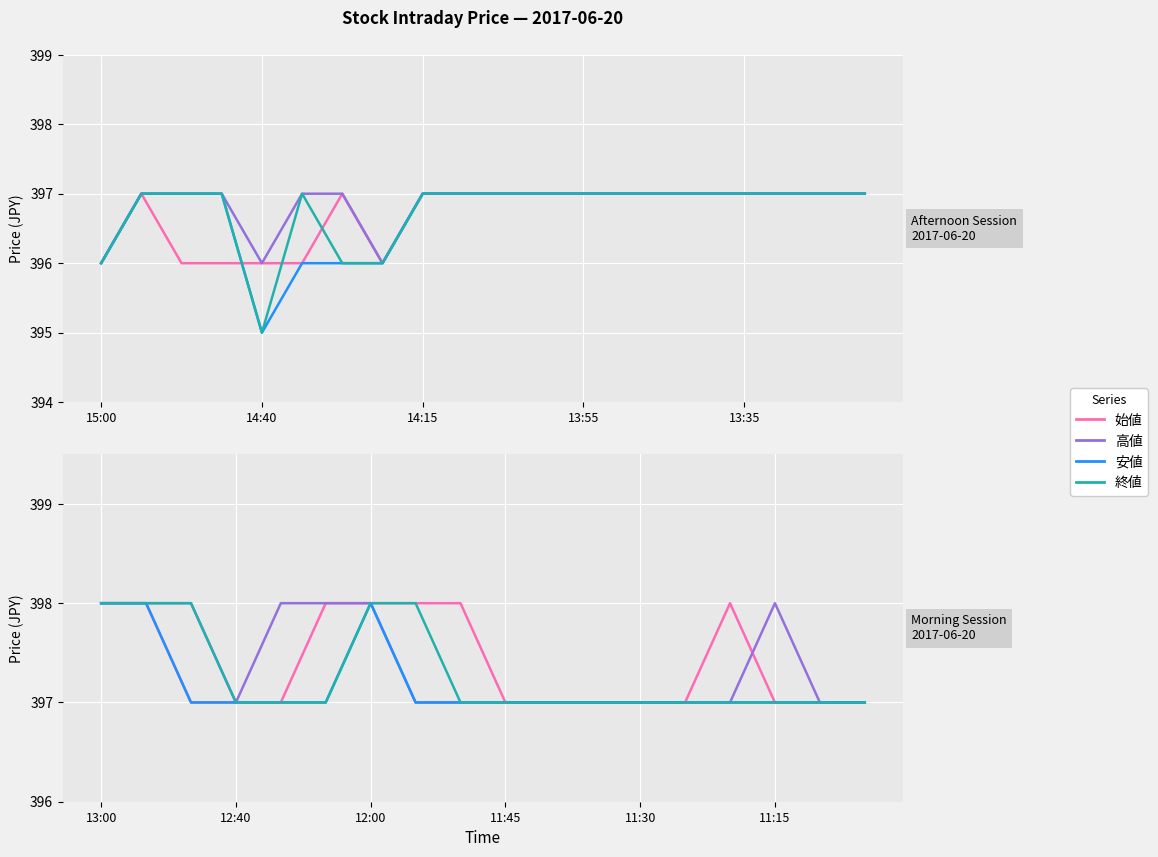

What position from the right is 11:15?

3